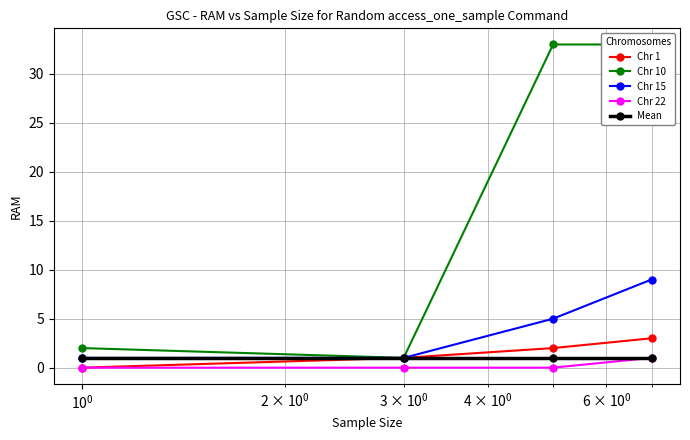

What is the difference between the maximum and second lowest values in the Chr 1 series?

2